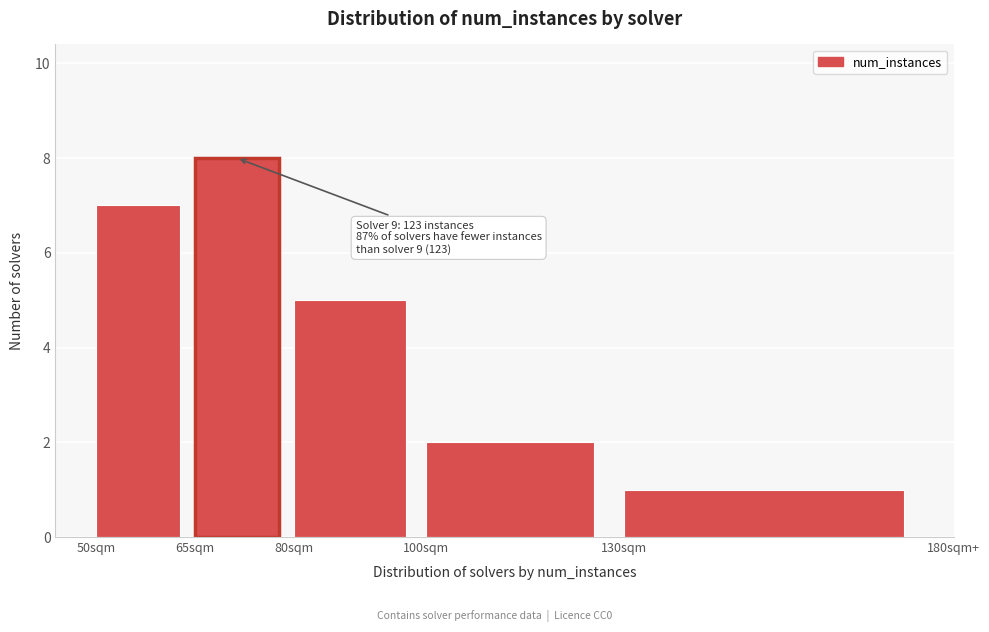

Reading left to right, transcribe all the data shown in this chart.

7	8	5	2	1